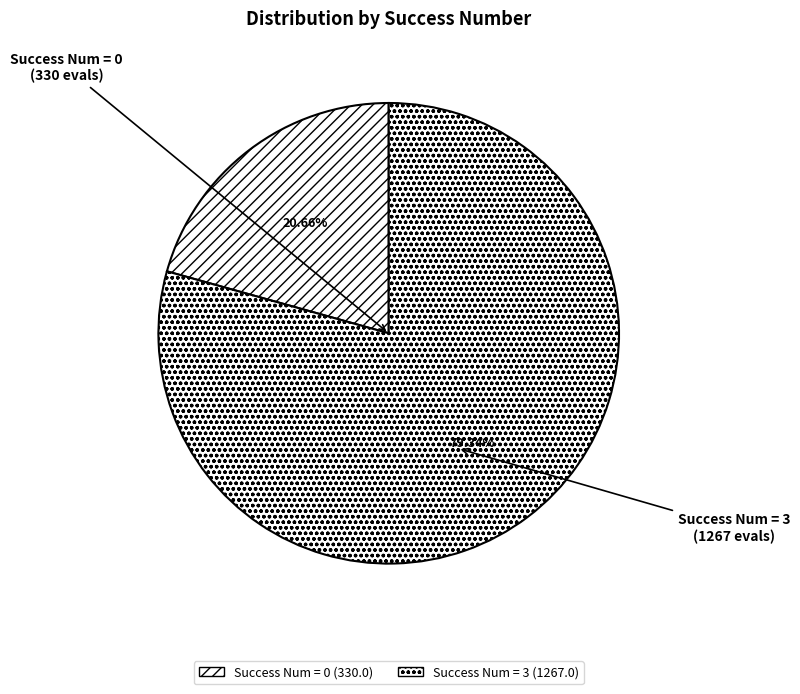

Does any single category account for the majority?

Yes